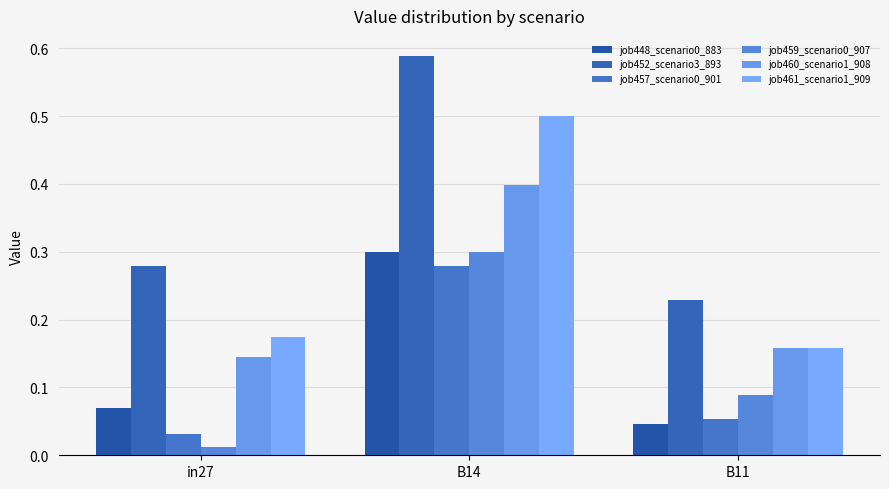

Are the bars grouped side by side (vs. stacked)?

Yes